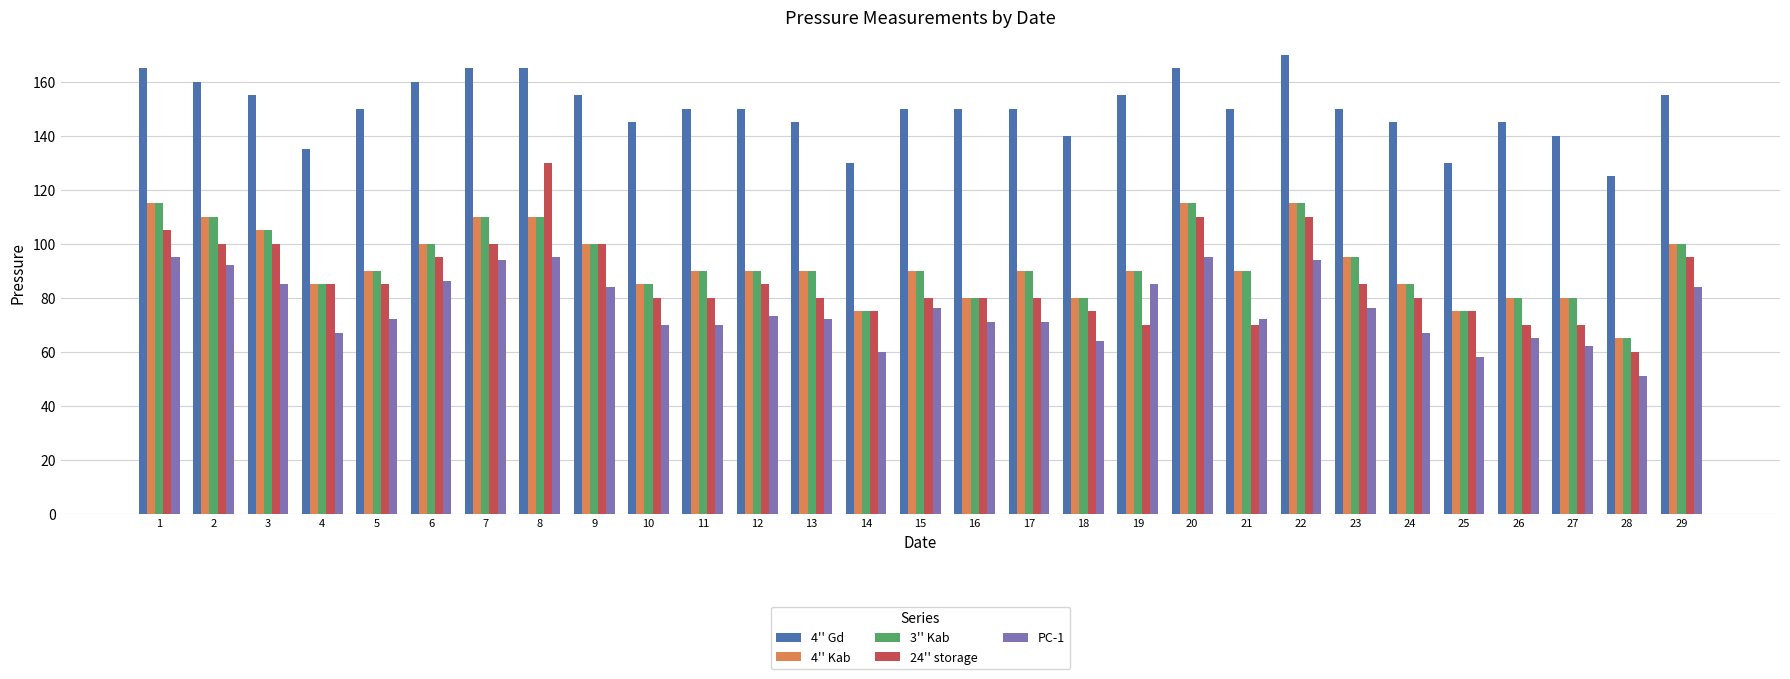

Between 2 and 21, which series saw the biggest shift?

24'' storage